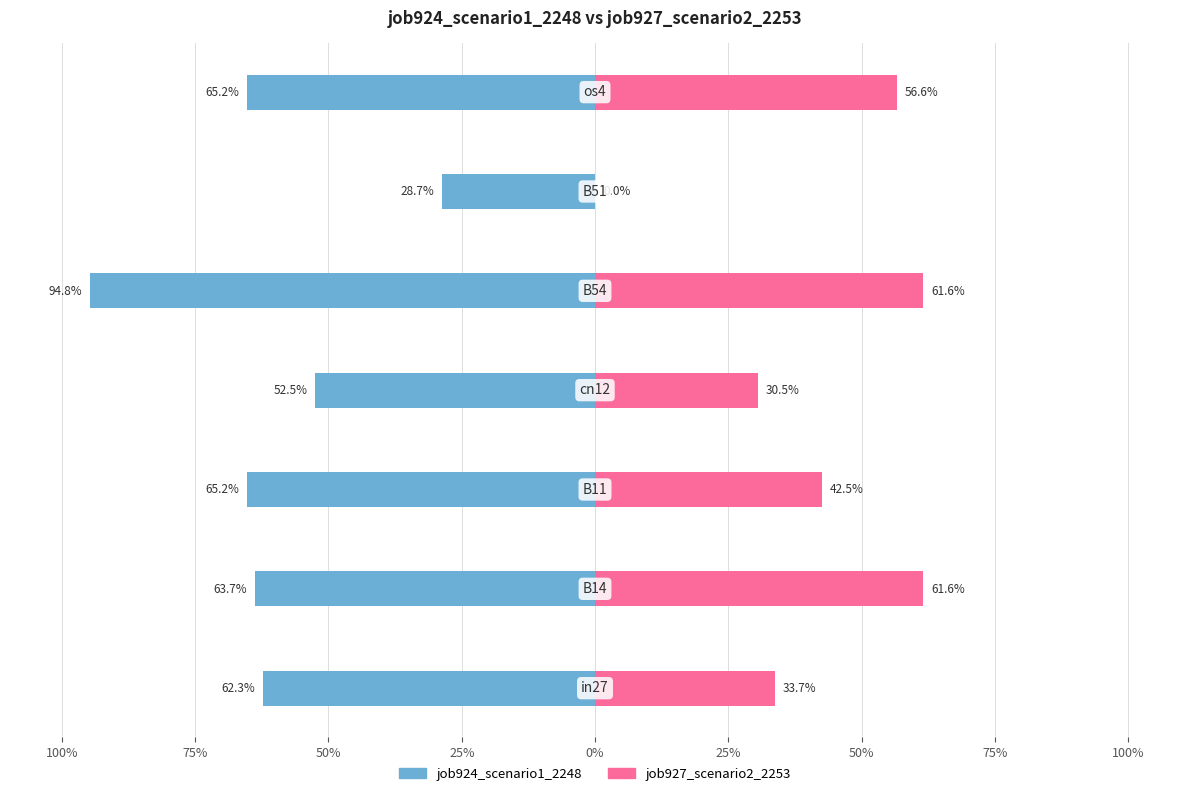

How many bars are there in total?

14